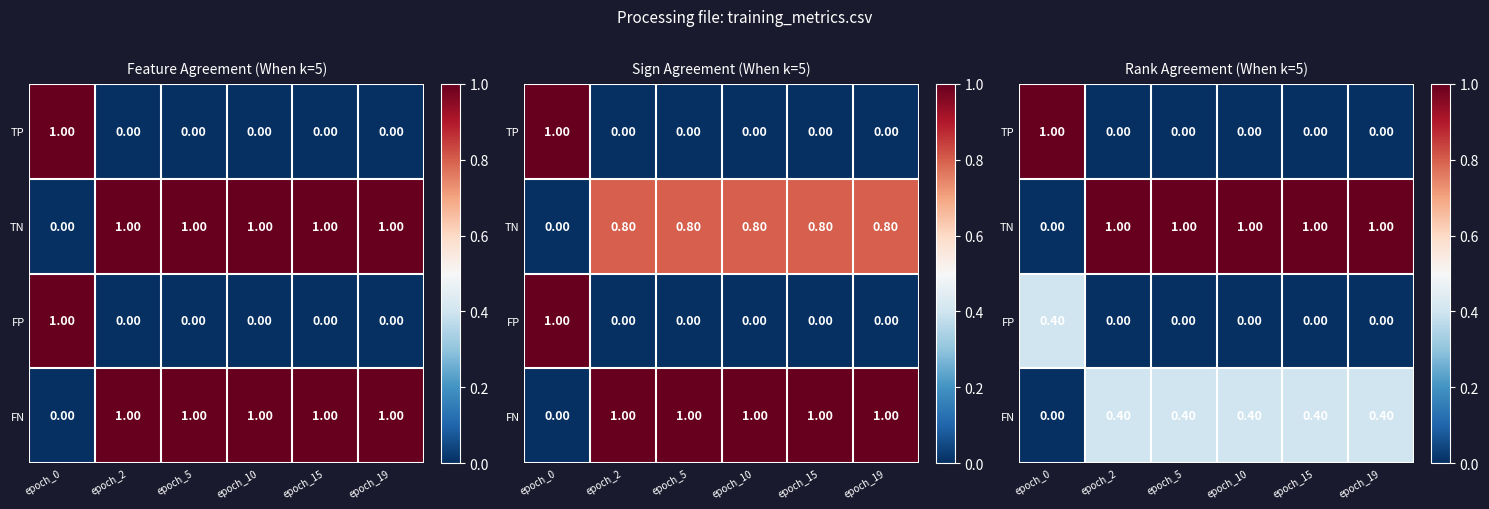

True or false: FP has a value of 0.2 at epoch_15.

False